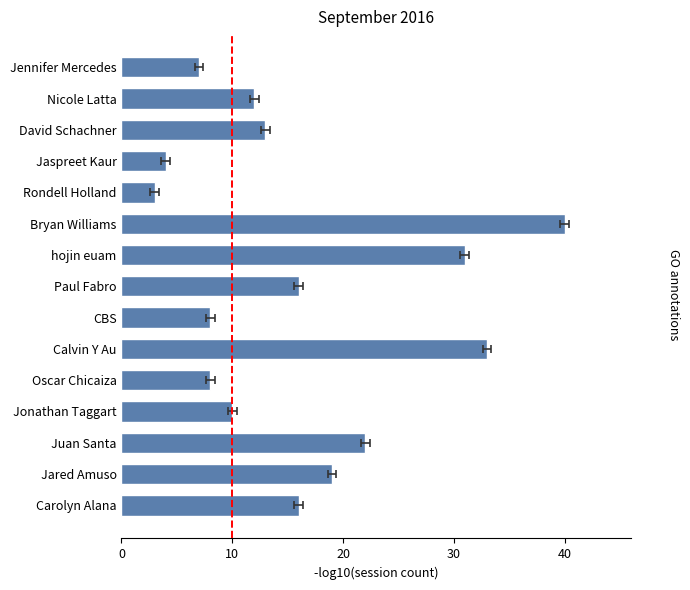

What is the minimum value shown in the chart?

3